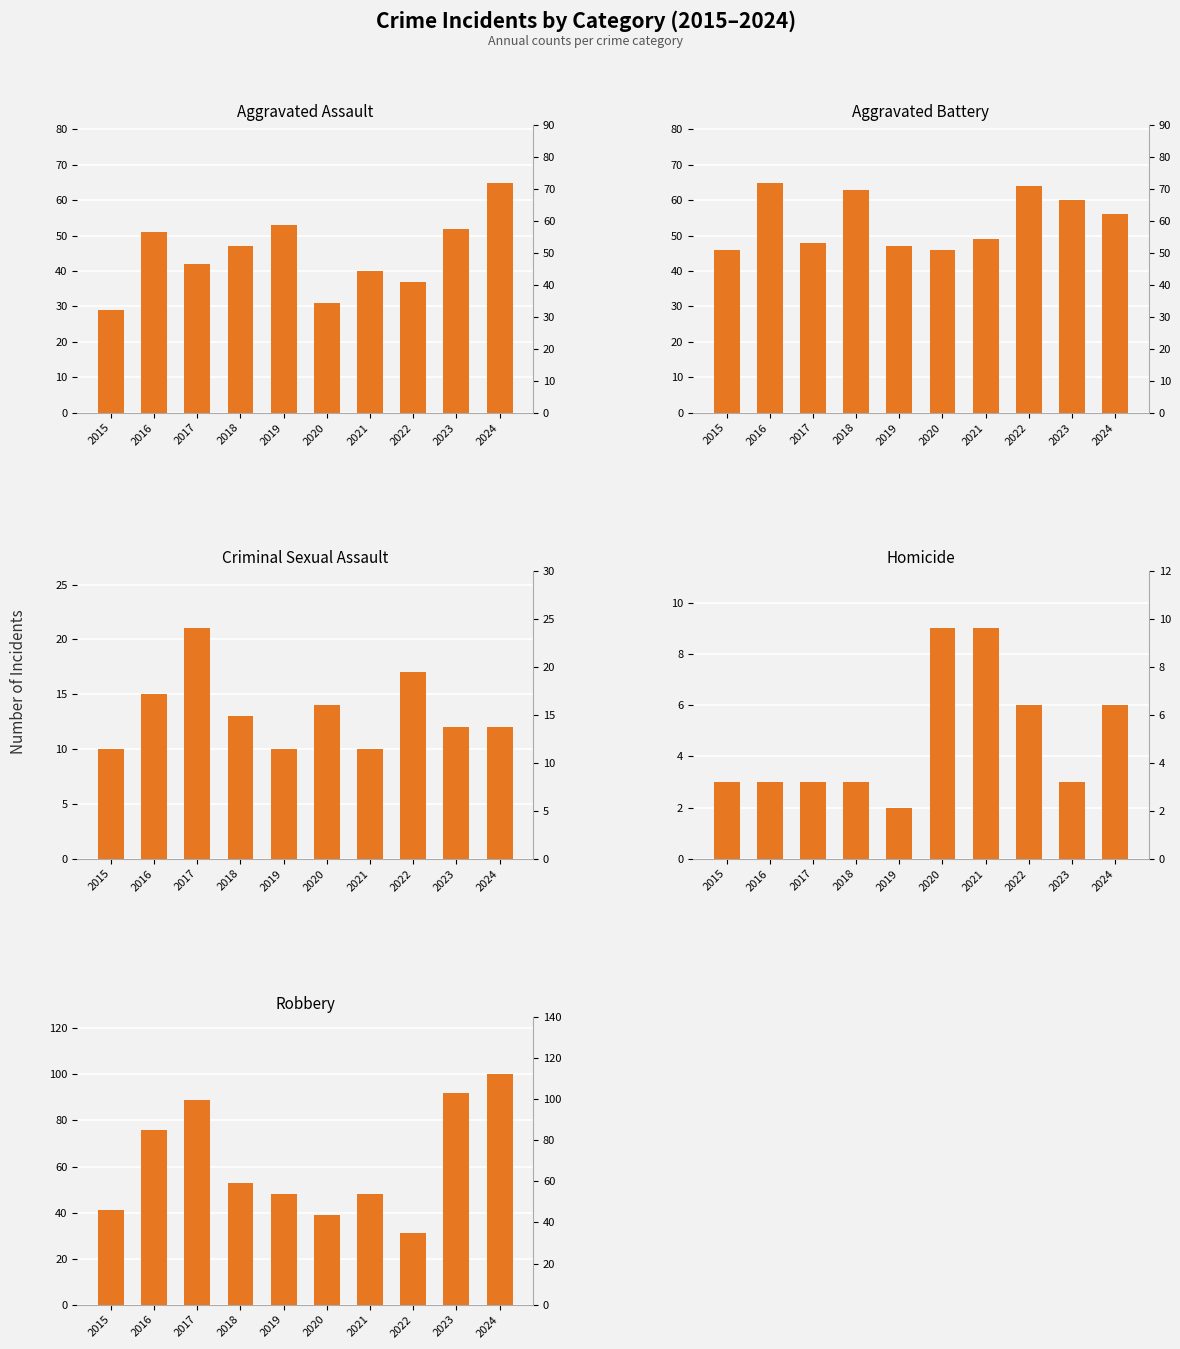

What is the value of the Aggravated Assault bar at the 9th from the left?

52